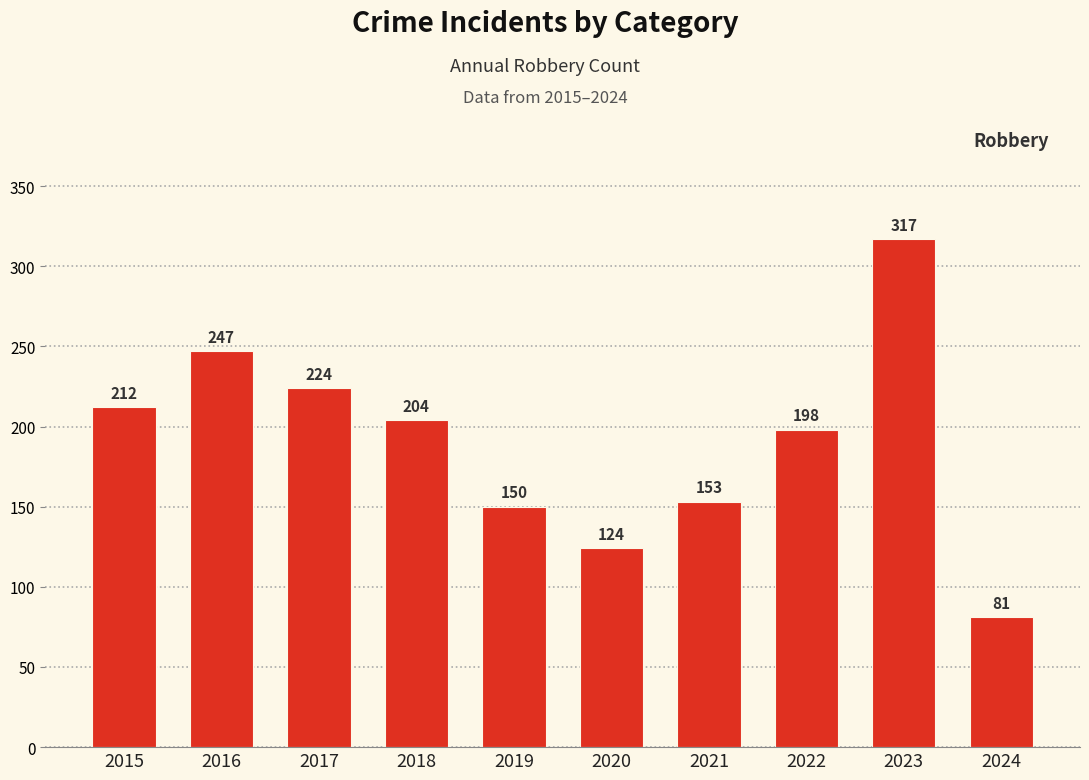

Reading left to right, list all the values displayed in this chart.

212	247	224	204	150	124	153	198	317	81